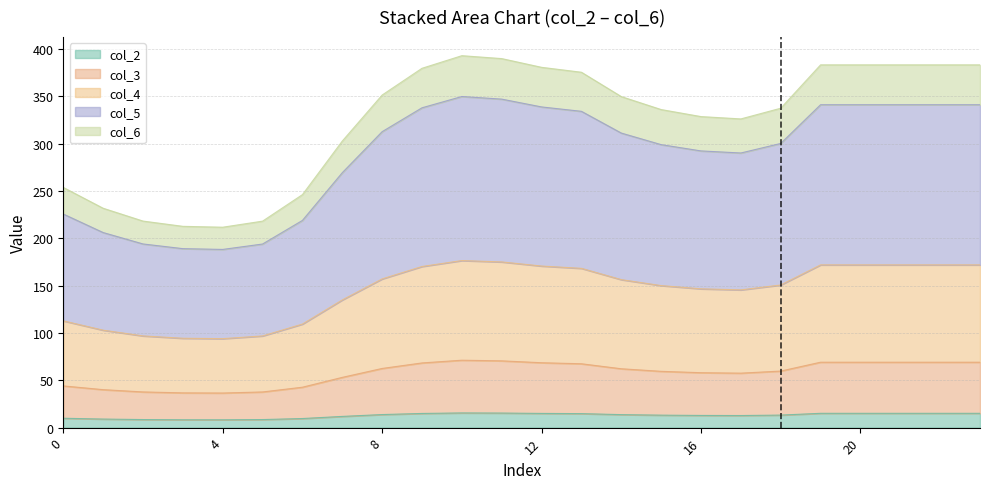

What is the minimum value for col_2?

8.3